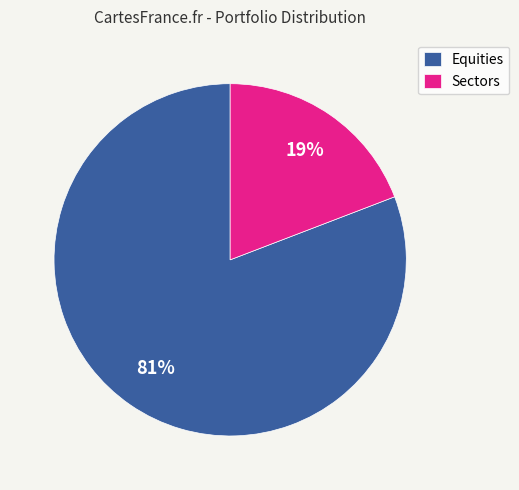

What is the largest slice in the pie chart?

Equities